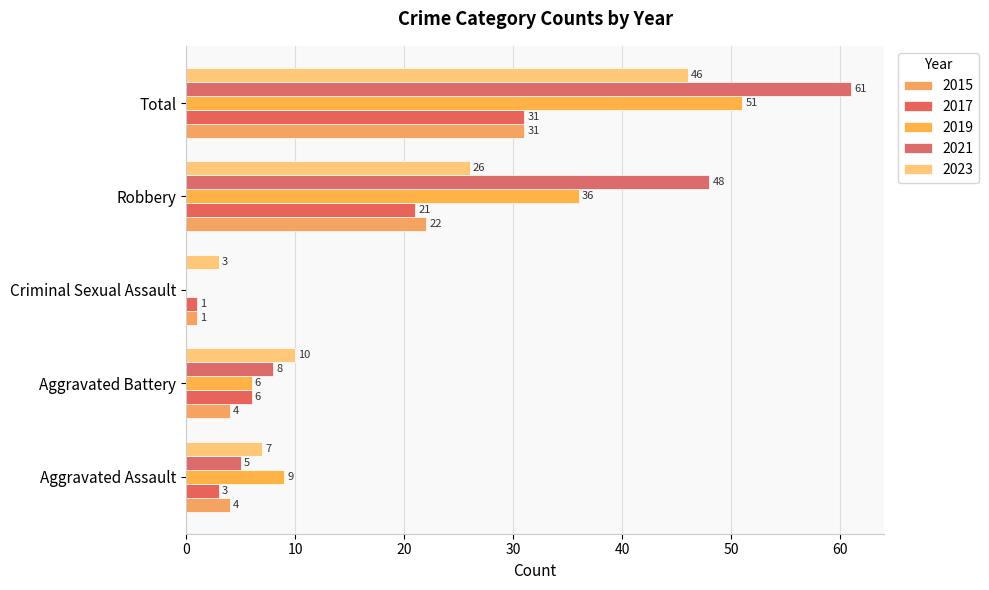

Which category has the lowest value across all series?

Criminal Sexual Assault